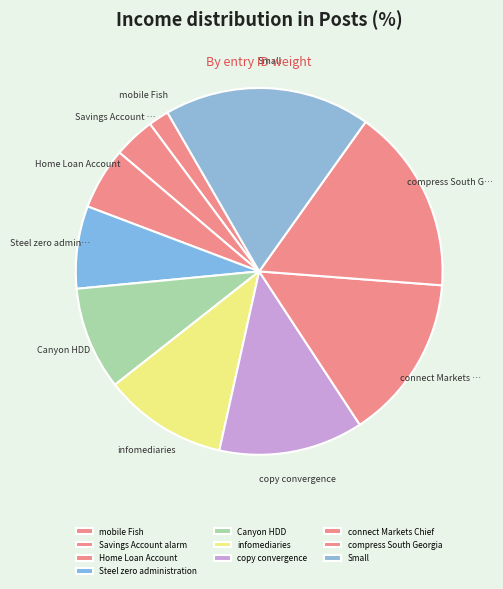

To the nearest percent, what is the combined percentage of infomediaries and mobile Fish?

13%